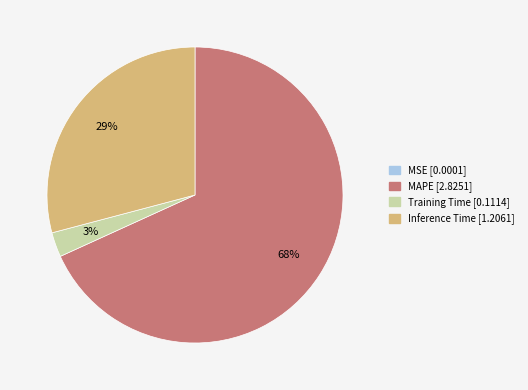

Is there a majority slice in this chart?

Yes